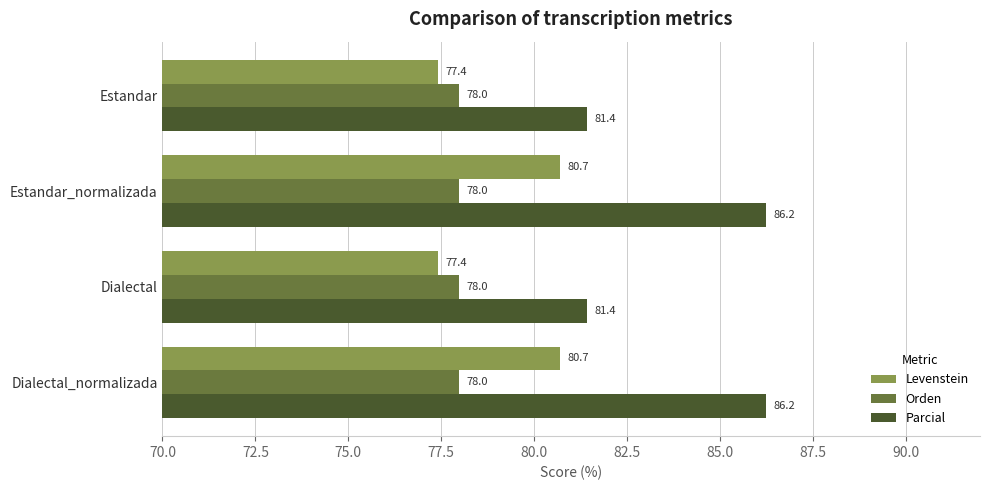

The value of Levenstein at Dialectal_normalizada is 80.7. True or false?

True